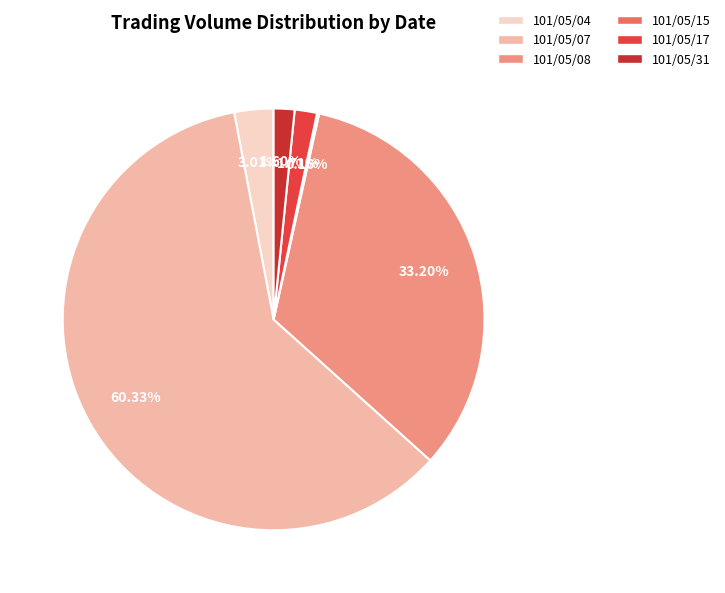

What is the change in value from 101/05/08 to 101/05/15?

-142000